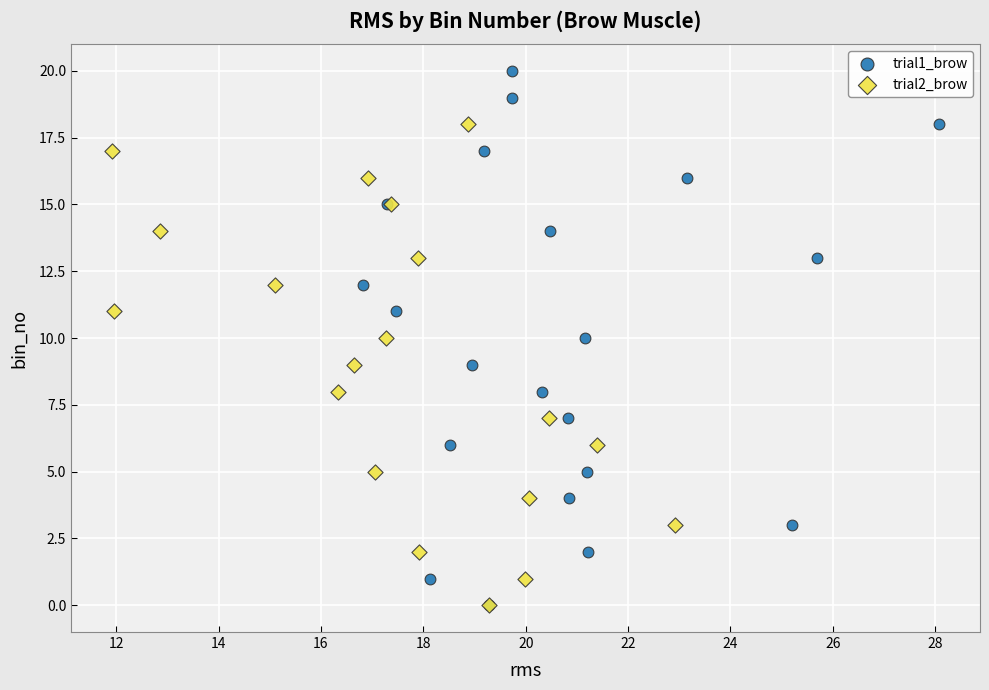

Which series has the widest spread of Y values?

trial1_brow